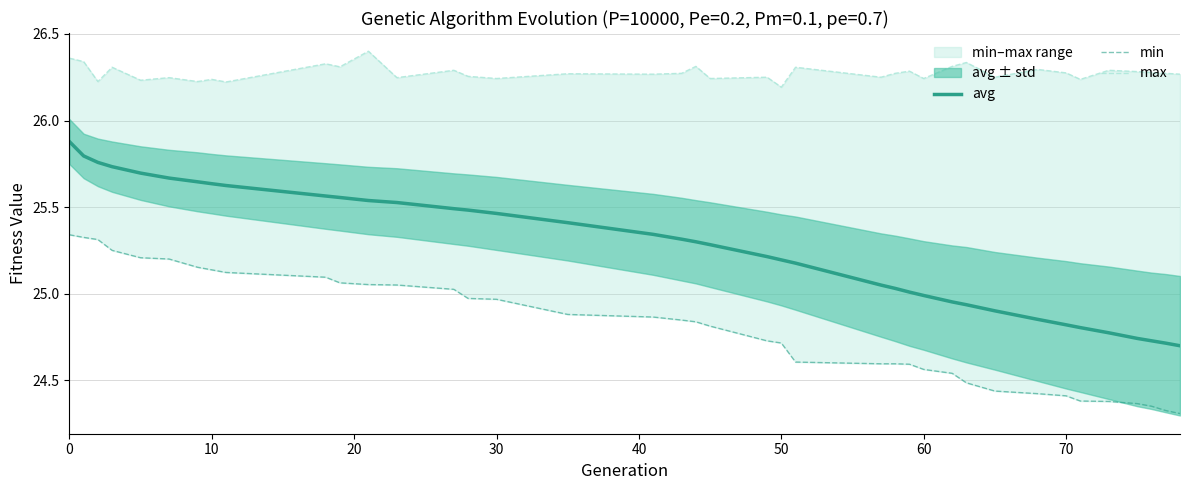

The value of avg at 70 is 24.8. True or false?

True